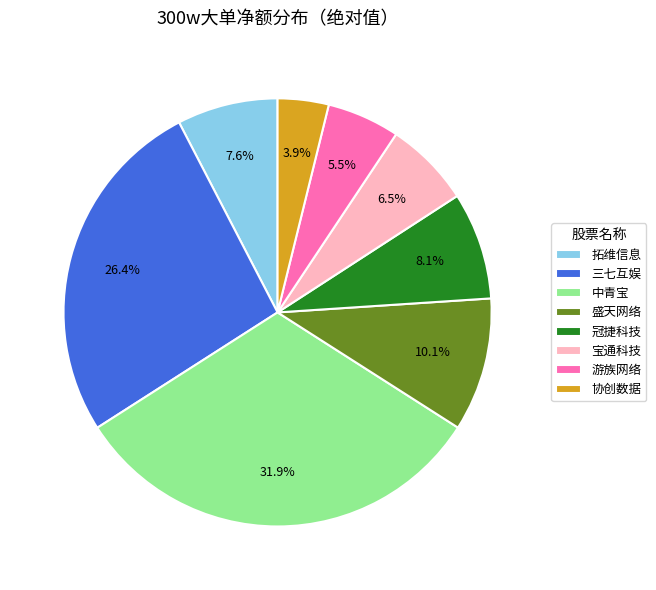

Which slice is the smallest?

协创数据